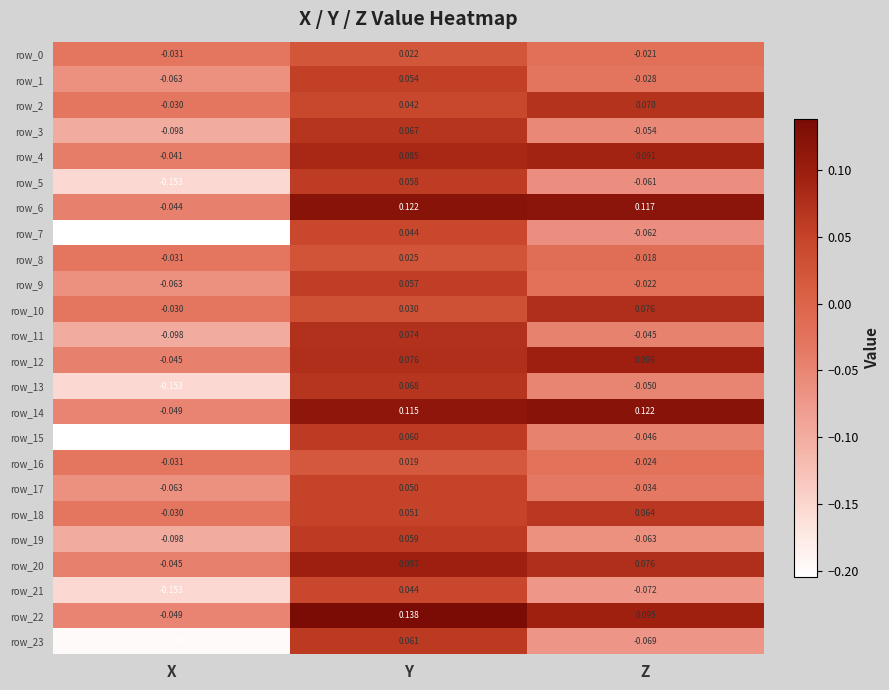

Where is row_14 nearest to the value 0?

X